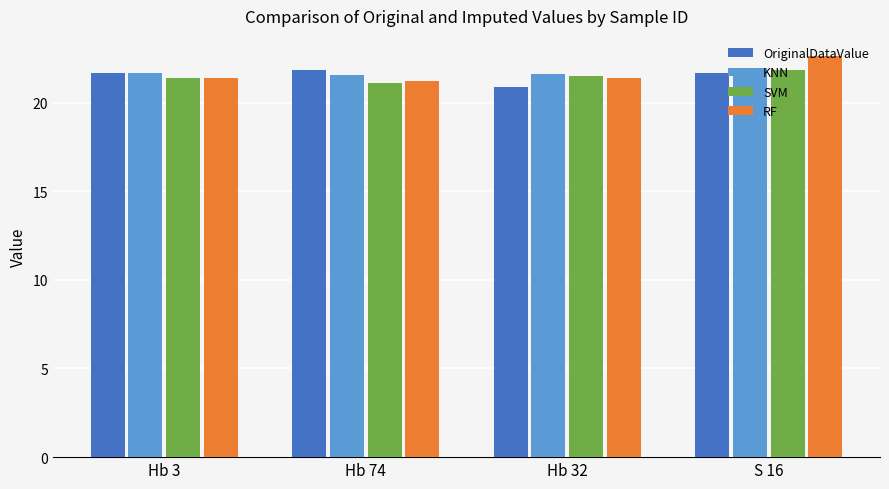

What are all the series names shown in the legend?

OriginalDataValue, KNN, SVM, RF